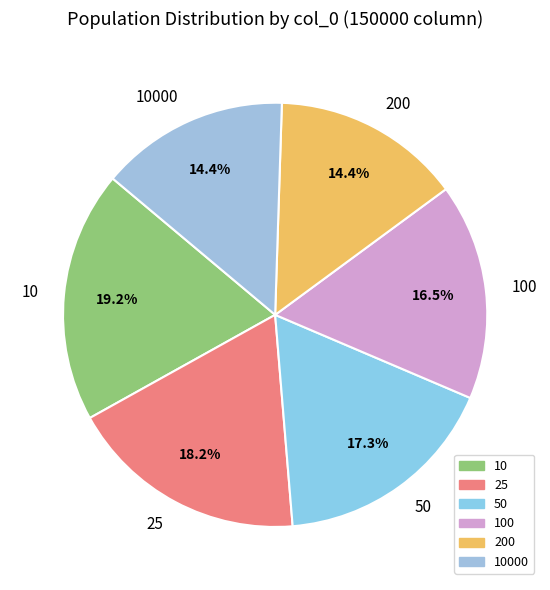

To the nearest percent, what is the difference between the 10 and 200 slice percentages?

5%